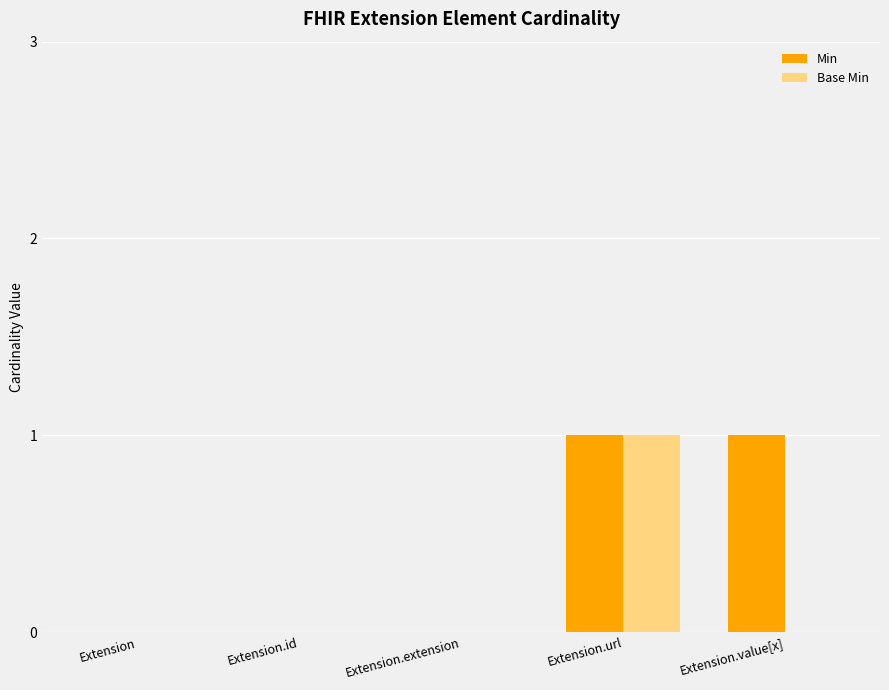

Is it true that Base Min equals 0 at Extension.extension?

True